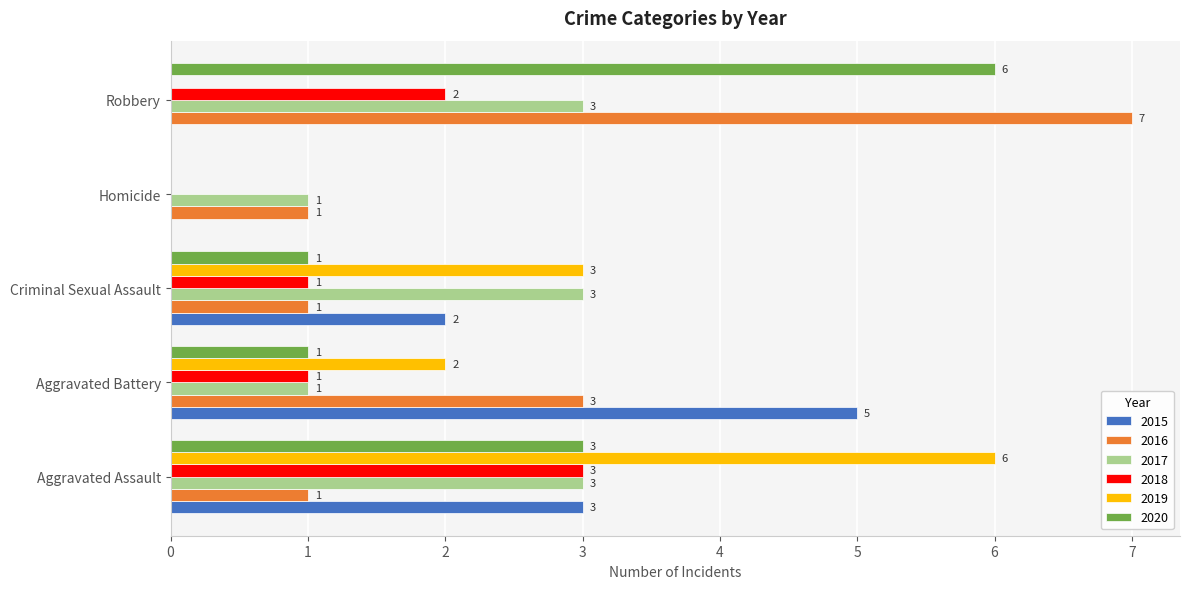

What is the difference between the 2020 values at Aggravated Battery and Homicide?

1